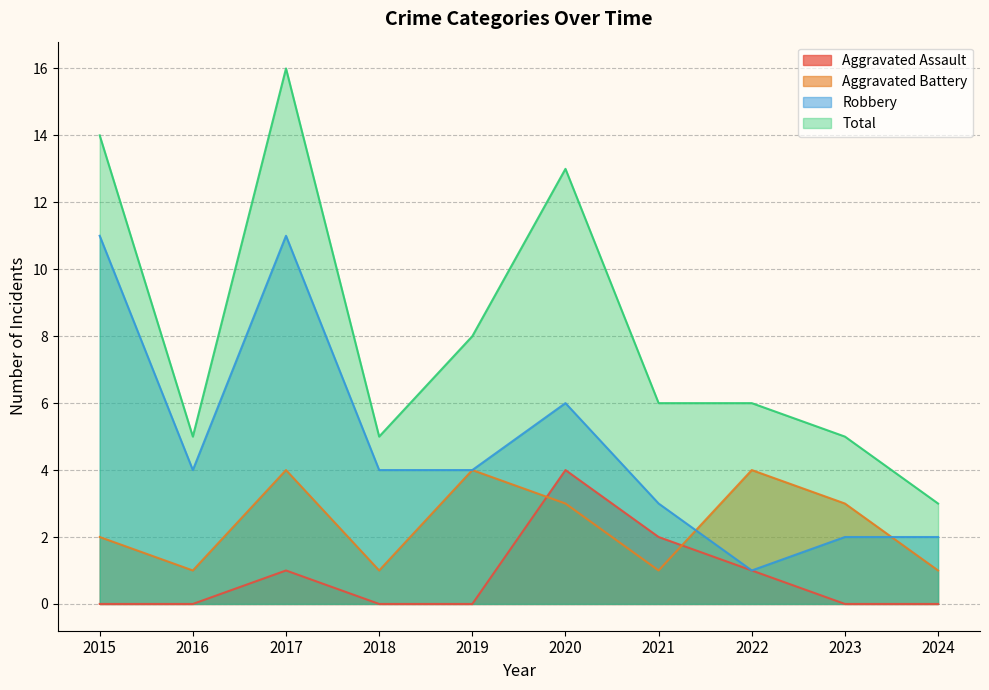

How many values in the Robbery series are below 4?

4